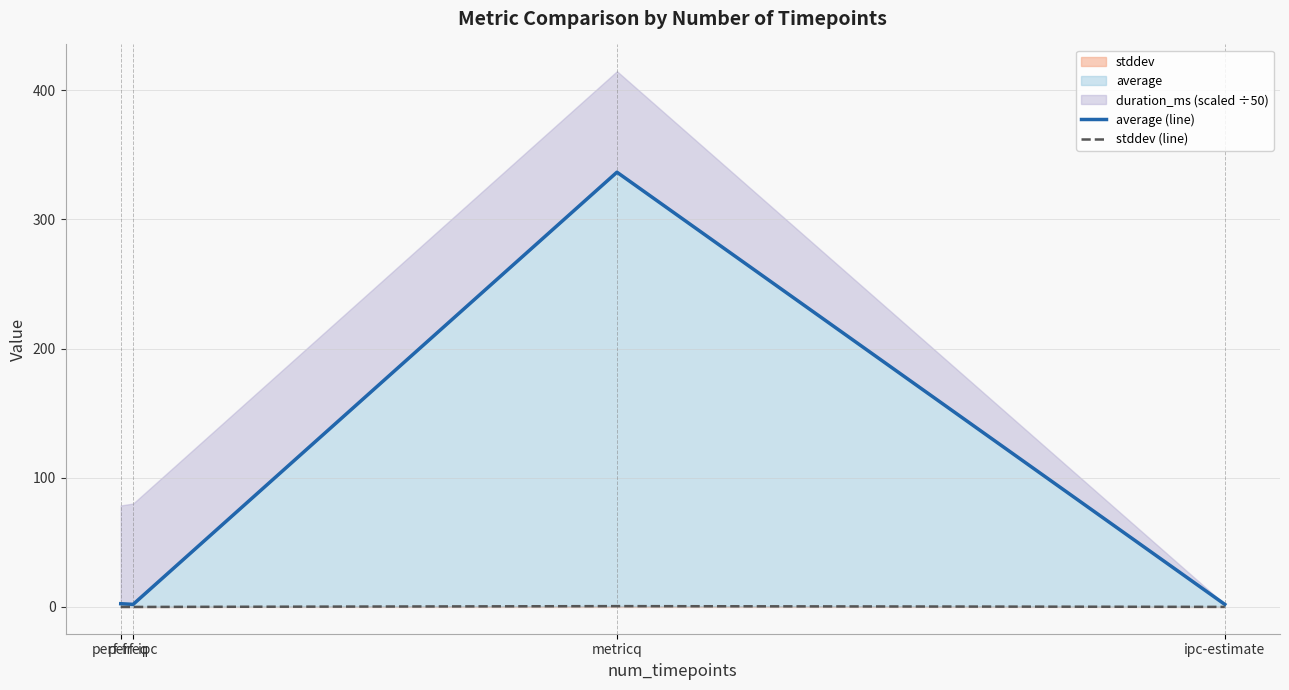

Where is average (line) nearest to the value 169?

perf-freq